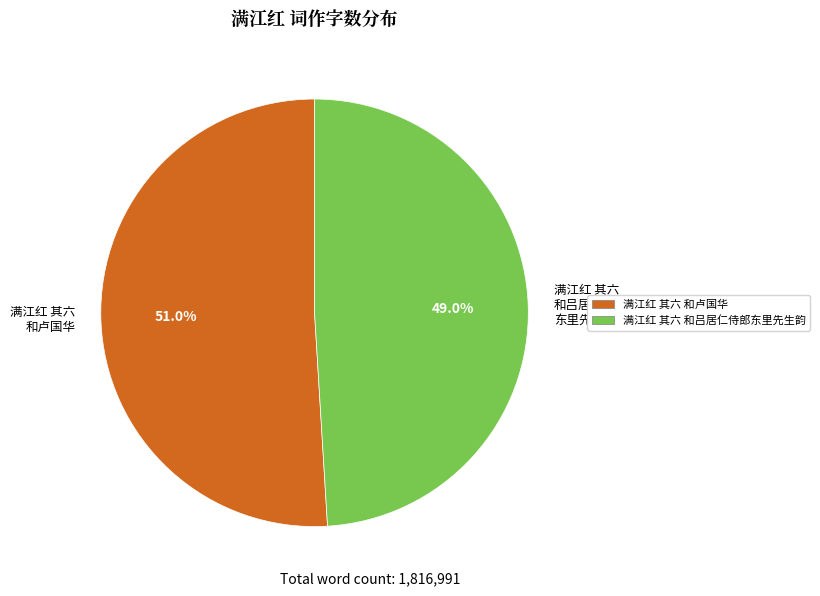

Rank the categories by value from lowest to highest.

满江红 其六 和吕居仁侍郎 东里先生韵, 满江红 其六 和卢国华